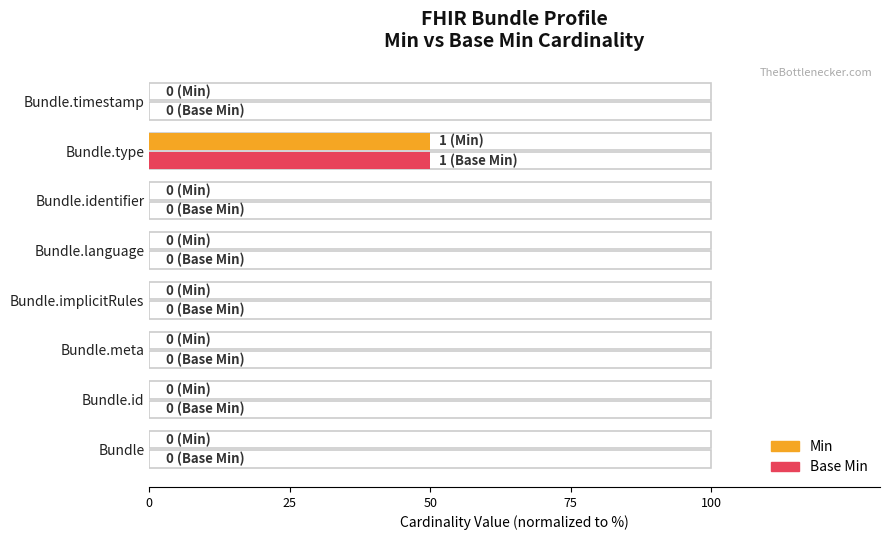

How many positive values does the Base Min series have?

1